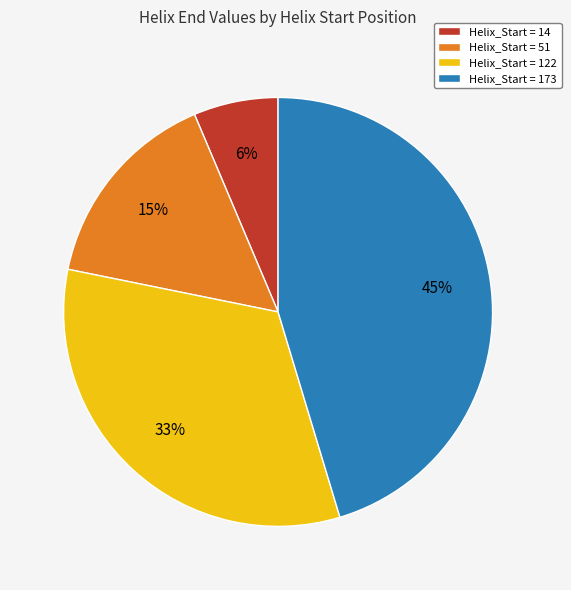

What is the ratio of the value at Helix_Start = 122 to the value at Helix_Start = 173?

0.7